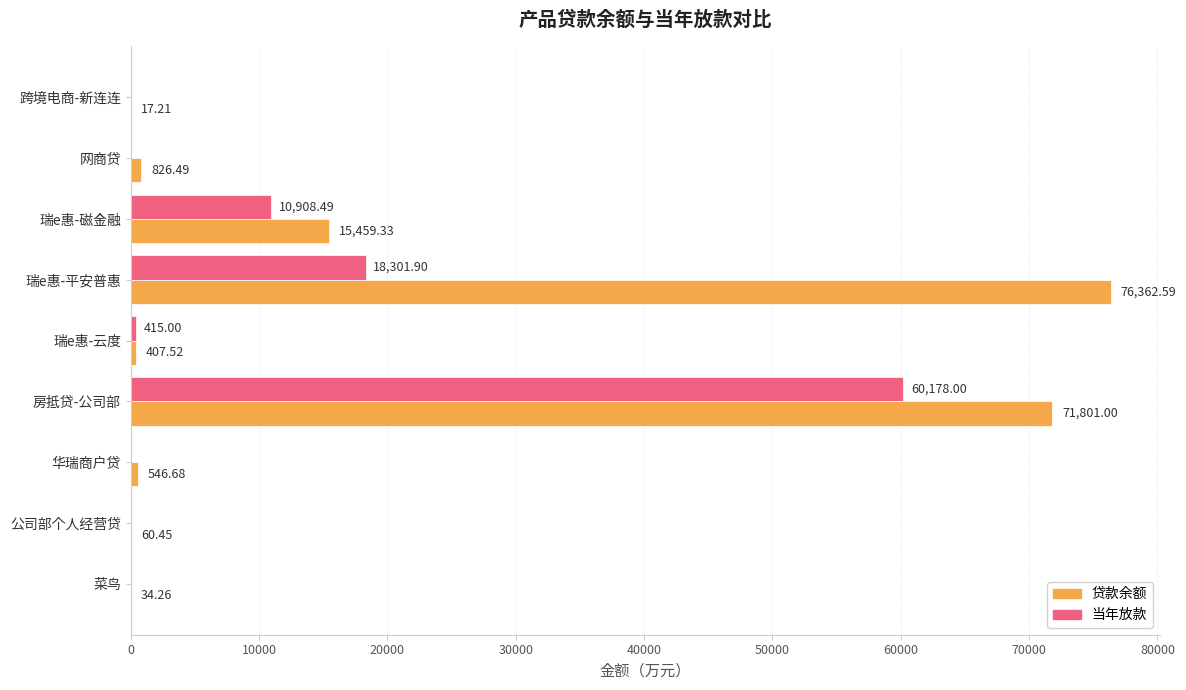

What is the sum of the 贷款余额 values at 跨境电商-新连连 and 公司部个人经营贷?

77.7